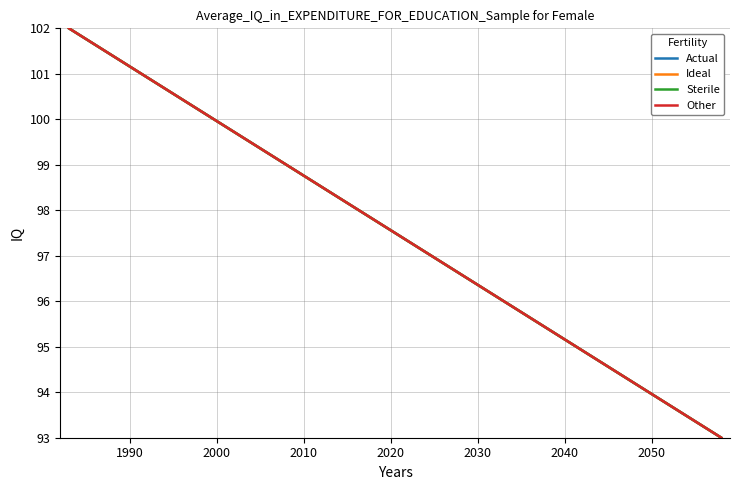

What is the smallest value displayed?

93.0